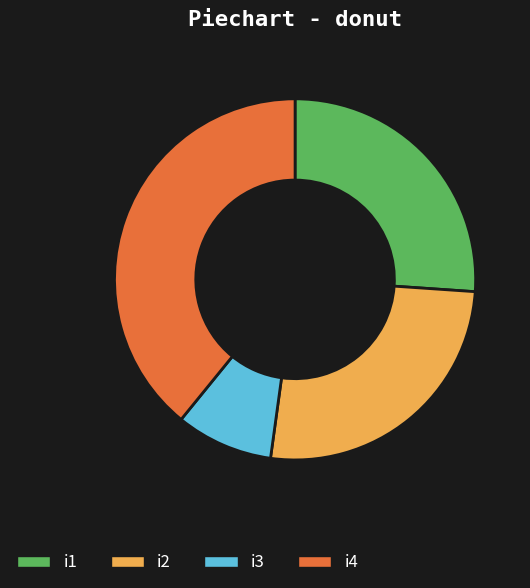

Combined, do i4 and i1 account for over 50%?

Yes